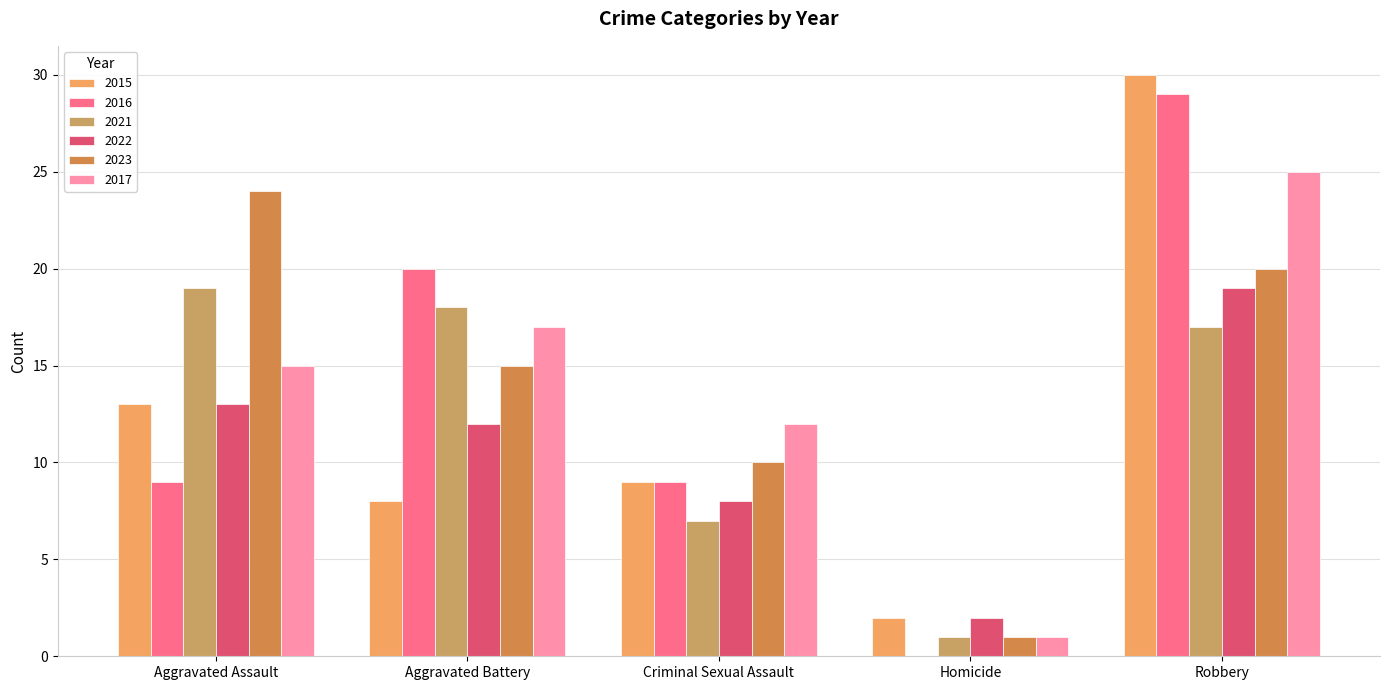

What is the average value of the 2023 series?

14